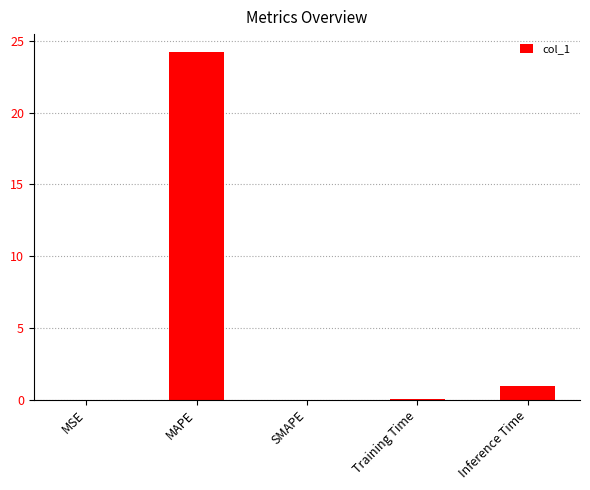

What is the sum of the values at MAPE and MSE?

24.3